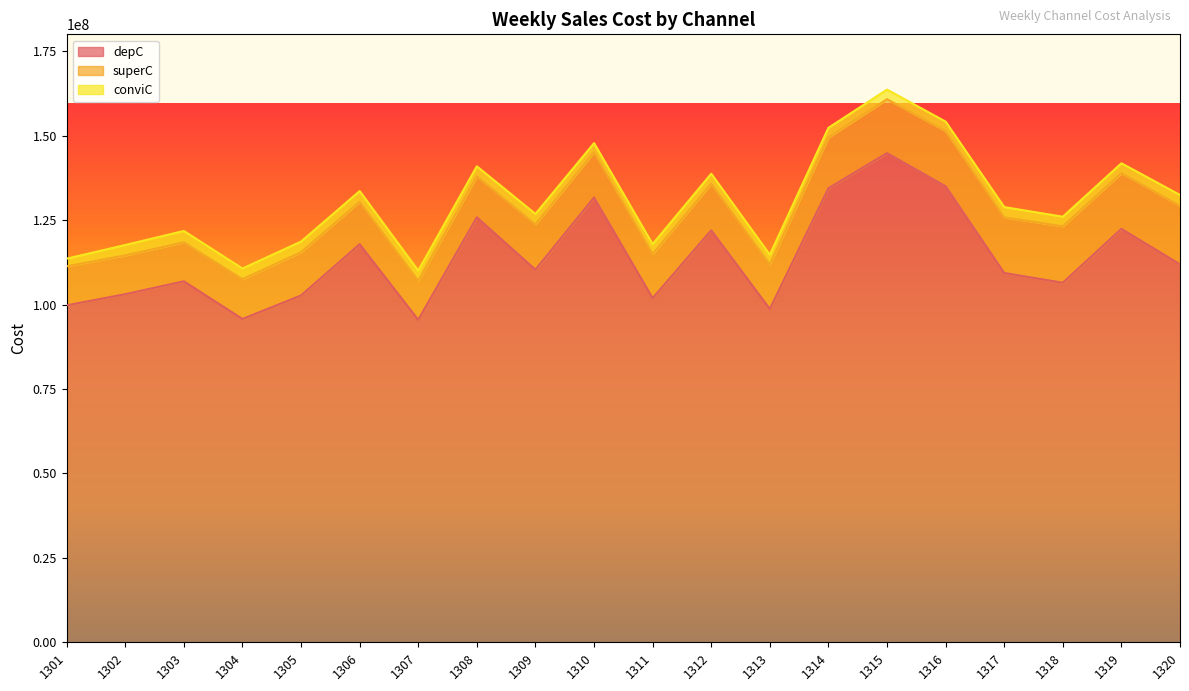

What is the difference between the maximum and minimum values in the superC series?

5845334